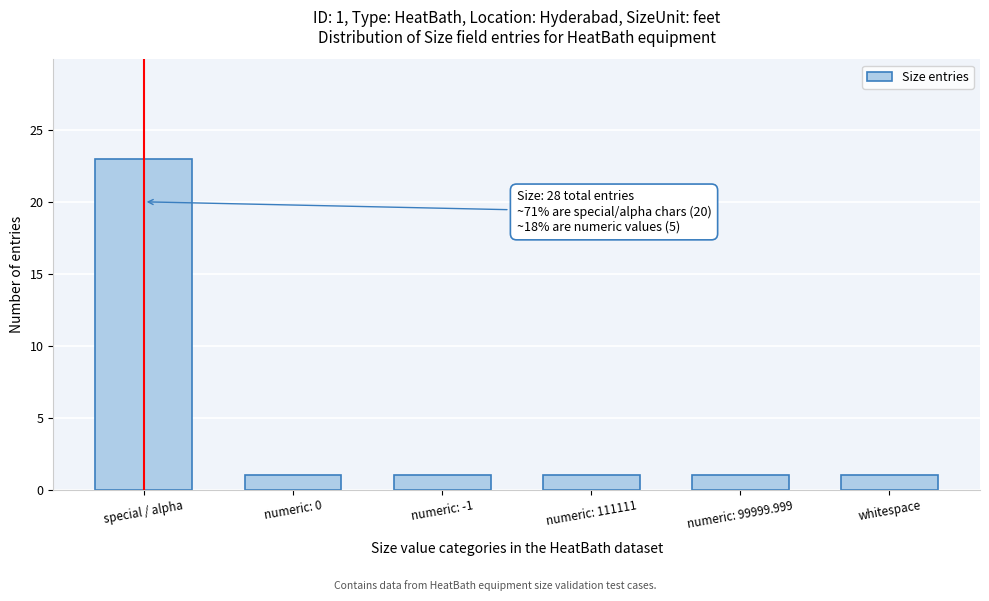

Reading left to right, extract all data points from this chart.

special / alpha=23	numeric: 0=1	numeric: -1=1	numeric: 111111=1	numeric: 99999.999=1	whitespace=1